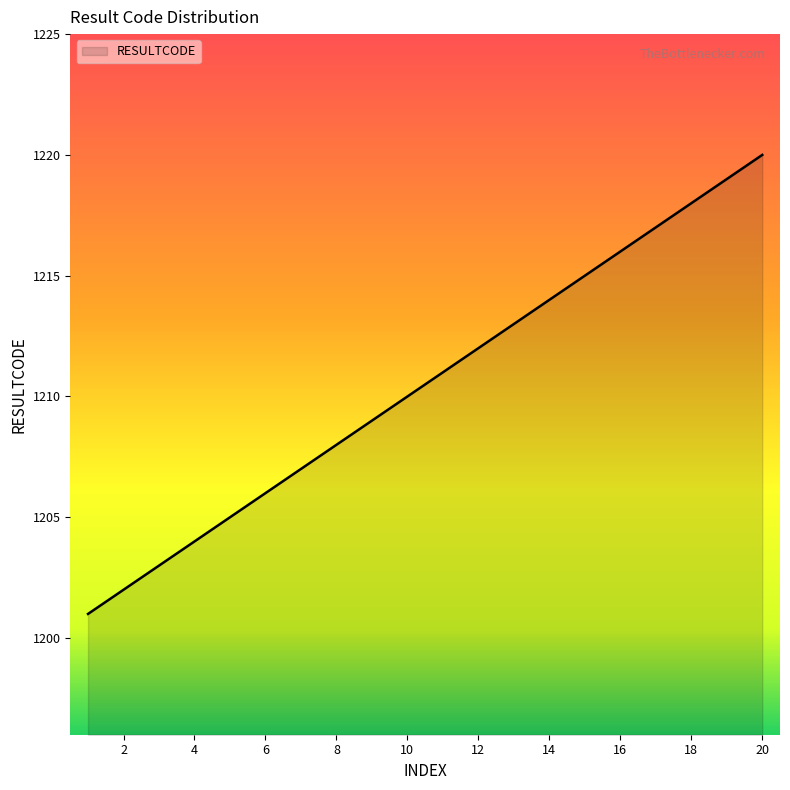

What is the minimum value shown in the chart?

1201